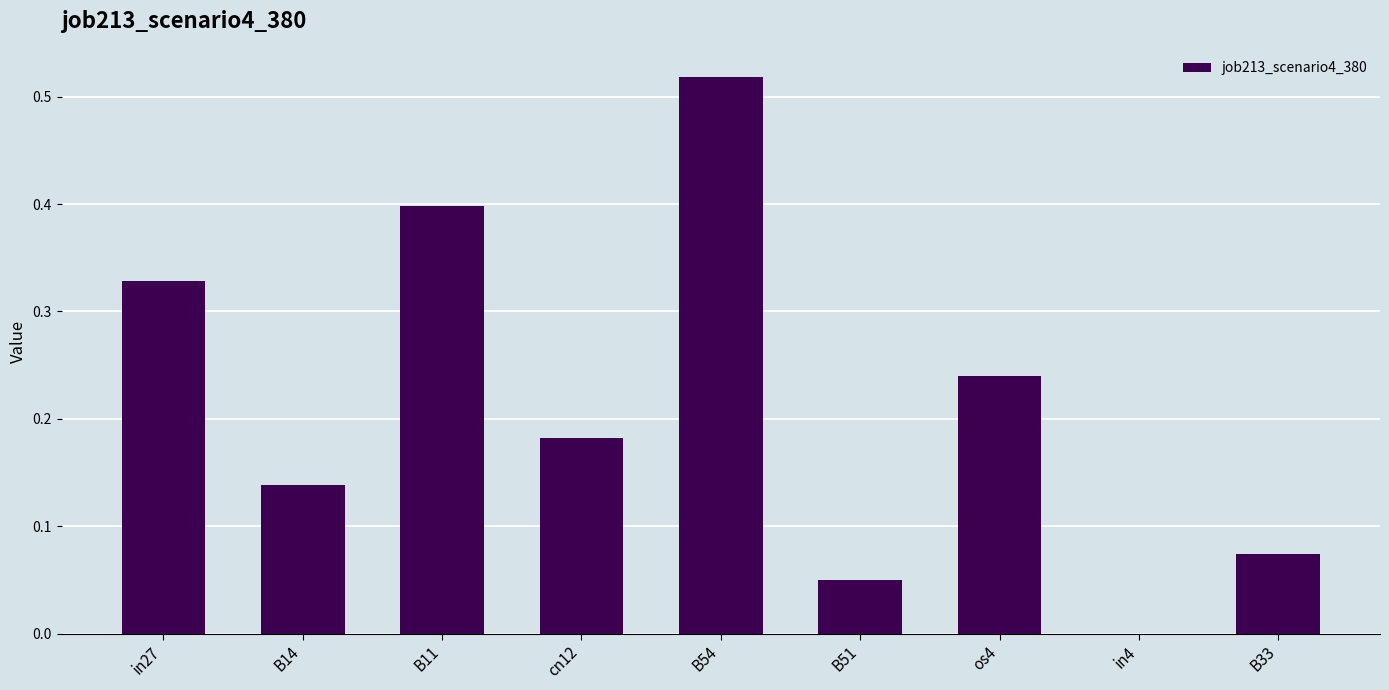

The chart shows a value of 0.0 at in4. True or false?

True